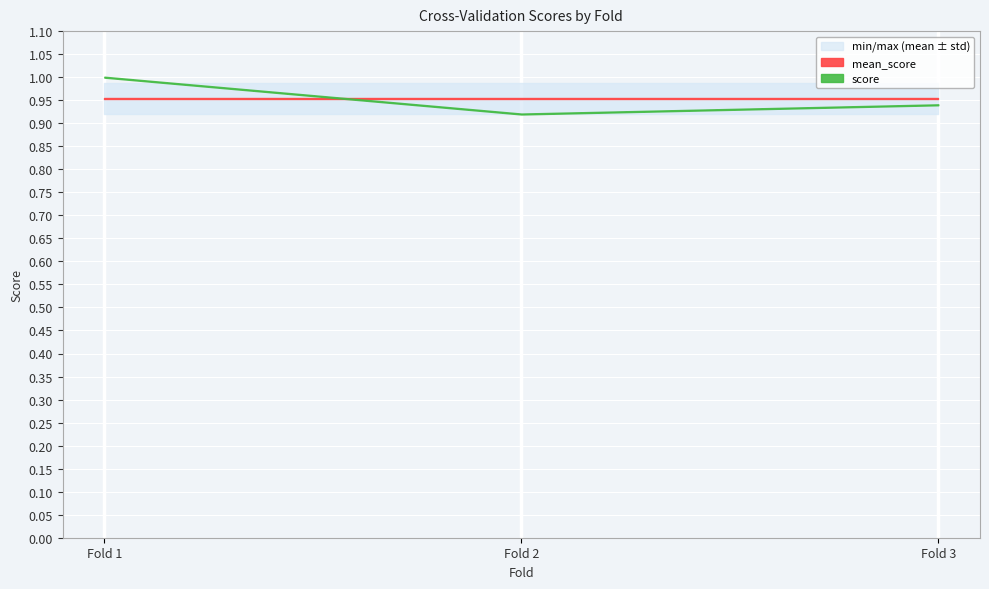

Which has a higher value, 2 or 1?

1